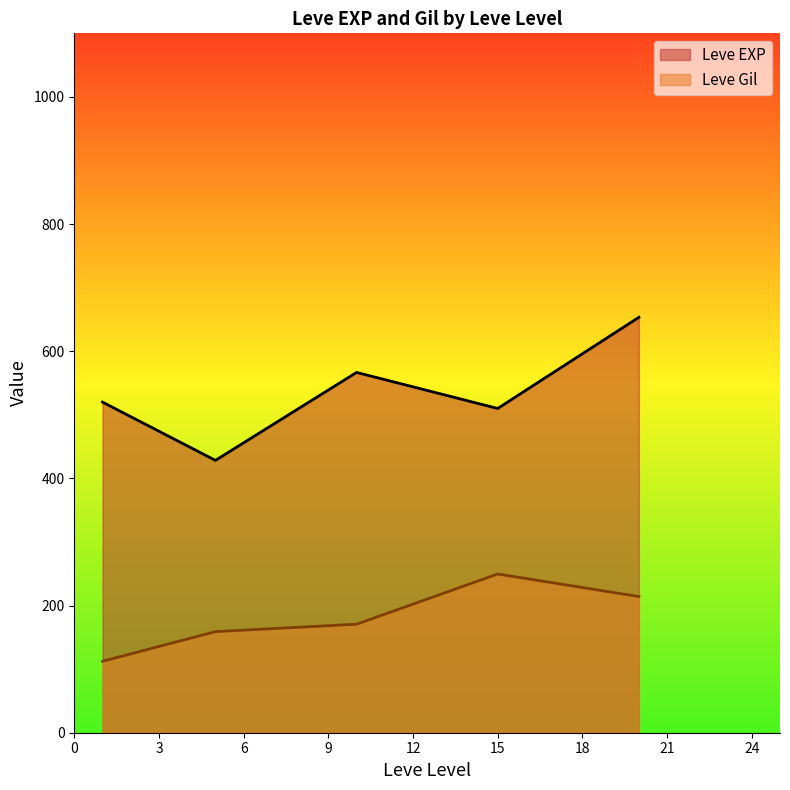

At how many categories does at least one series exceed 186?

5